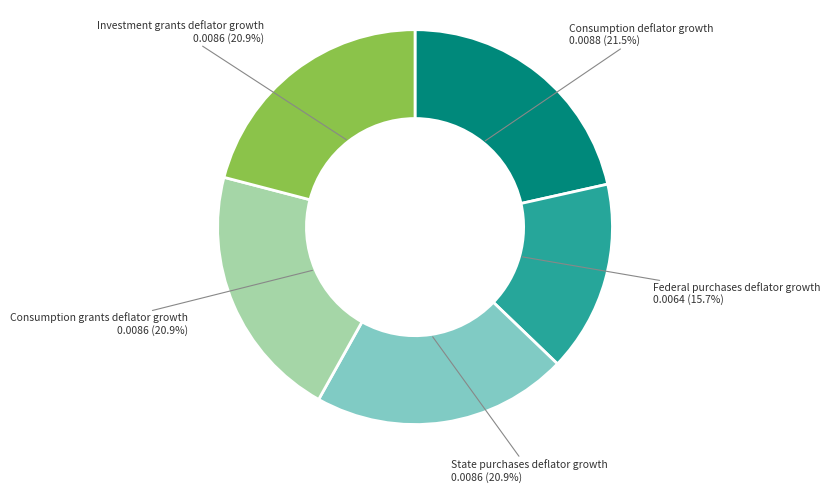

Between Consumption deflator growth and Federal purchases deflator growth, which is larger?

Consumption deflator growth